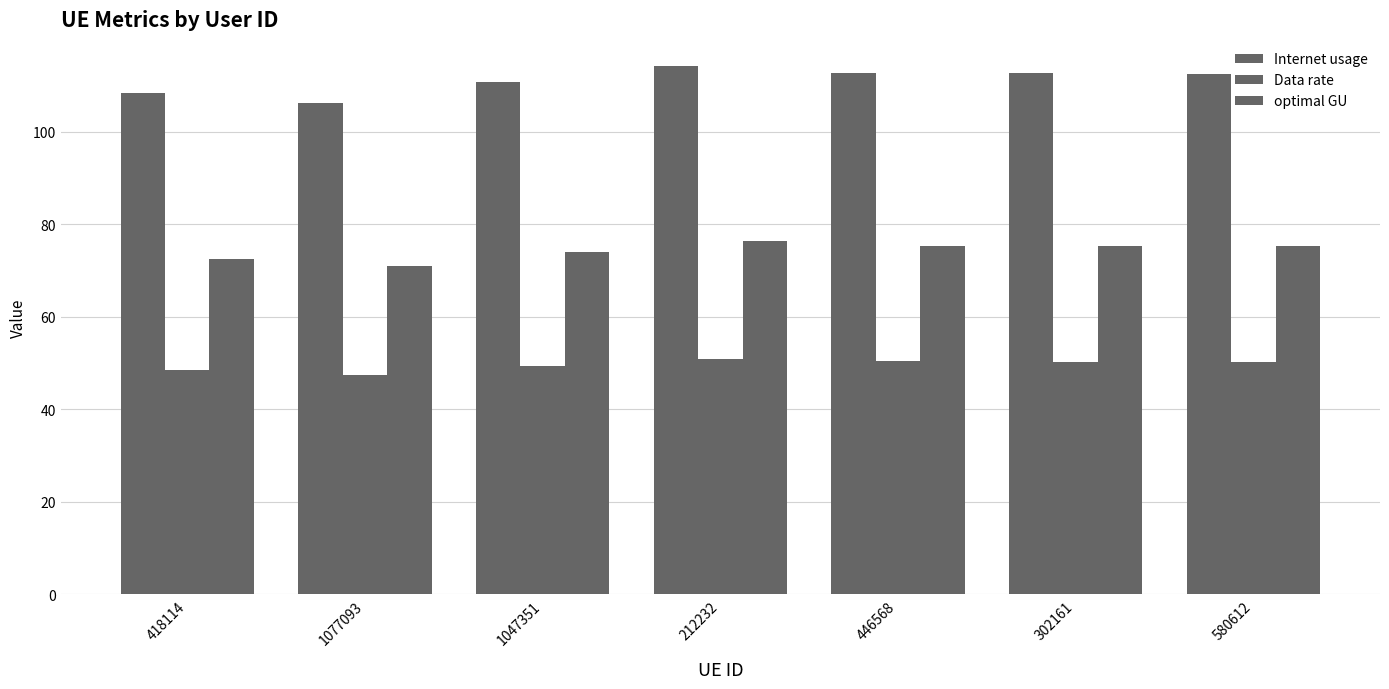

How many groups of bars are there?

7